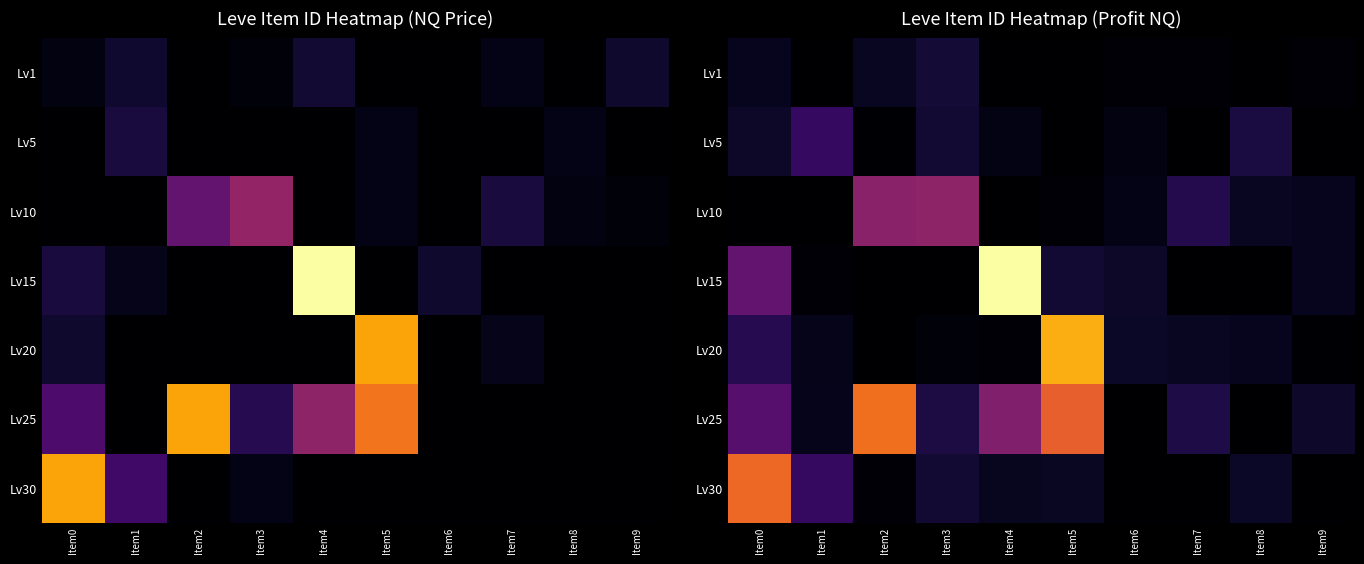

True or false: Lv1 has a value of 293.9 at Item9.

True